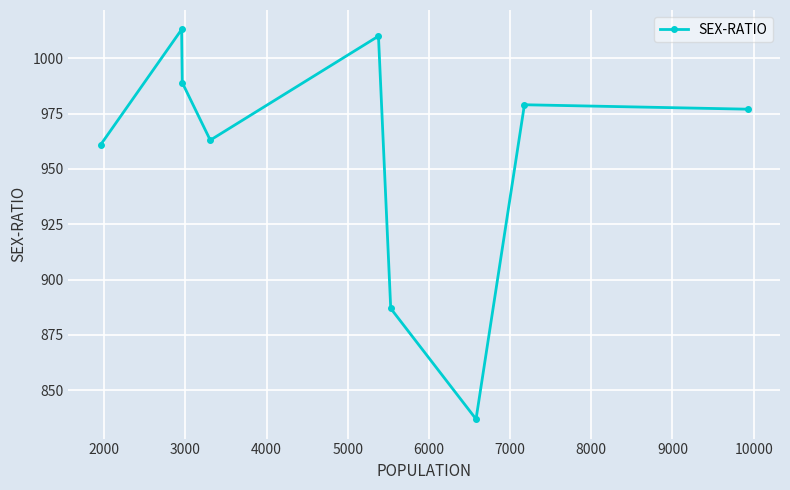

Does the chart display data point markers on the line(s)?

Yes